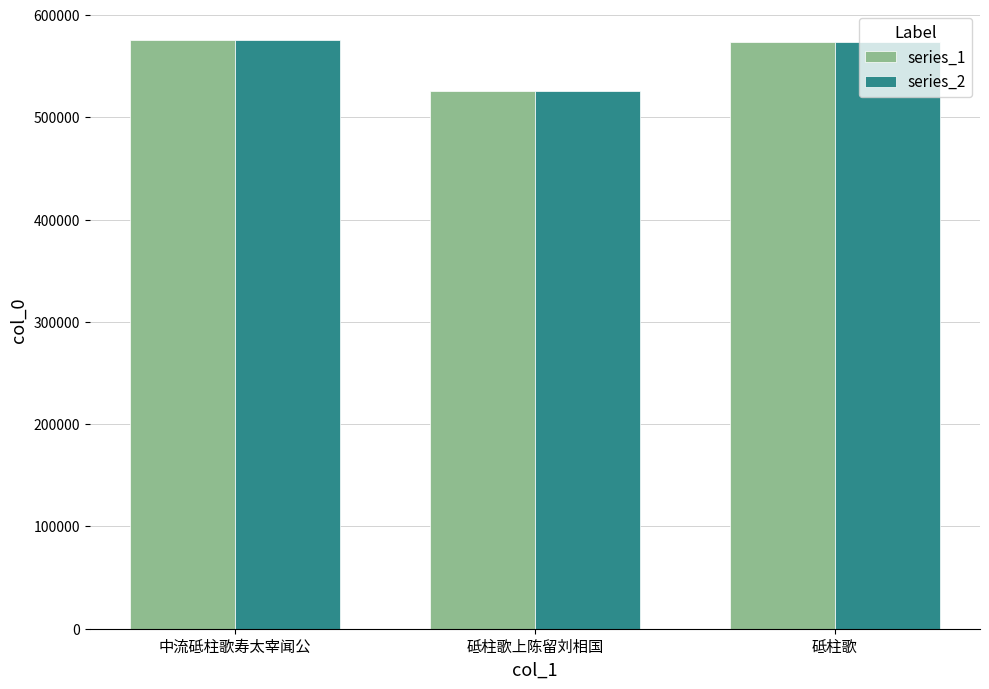

What is the total value across all series at 砥柱歌上陈留刘相国?

1051782